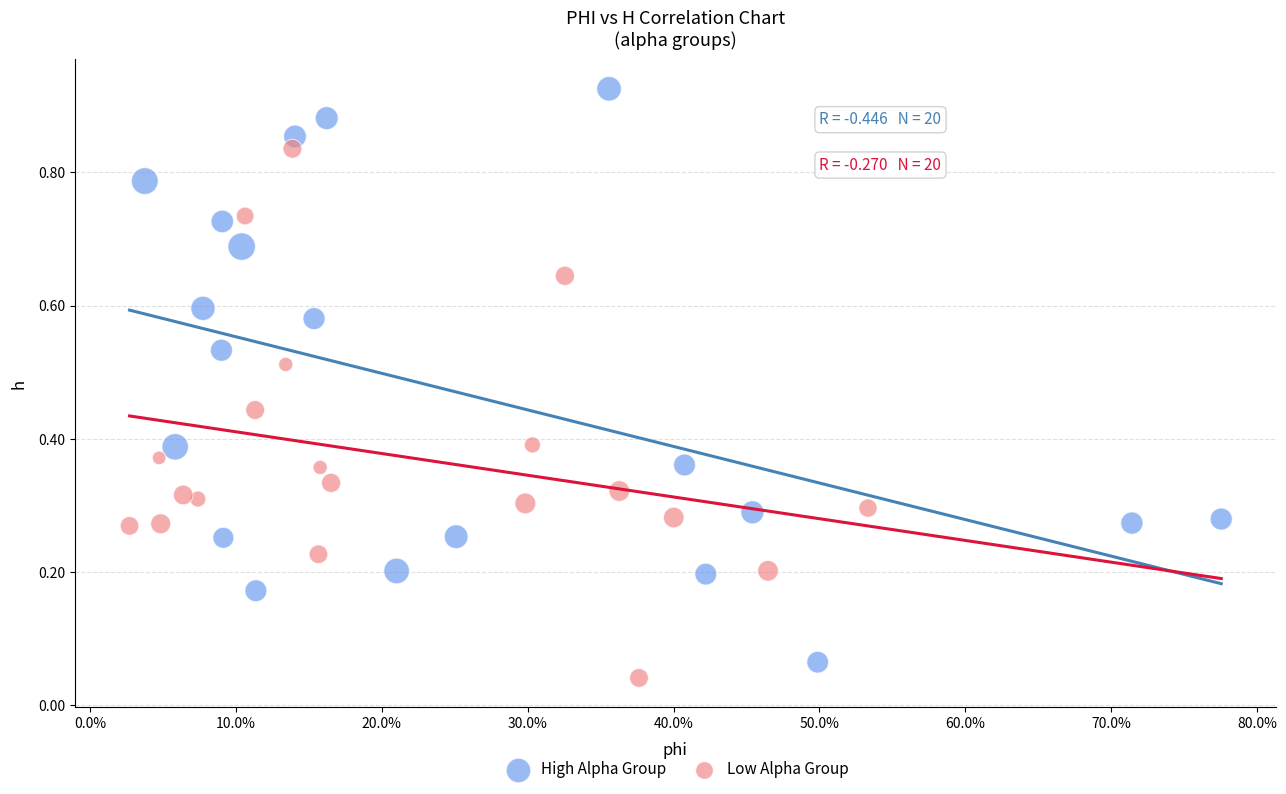

Which series has the widest spread of Y values?

High Alpha Group